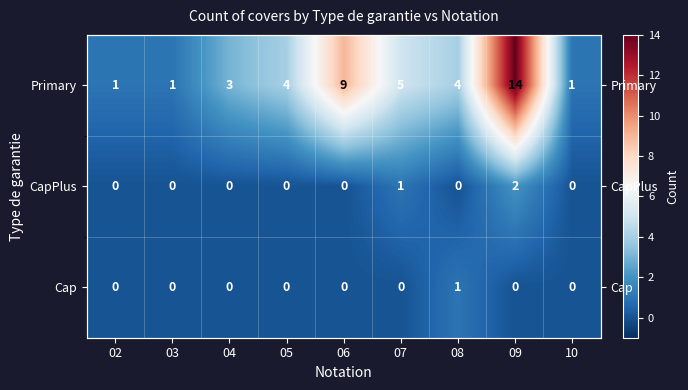

Which series has the widest spread of values?

Primary